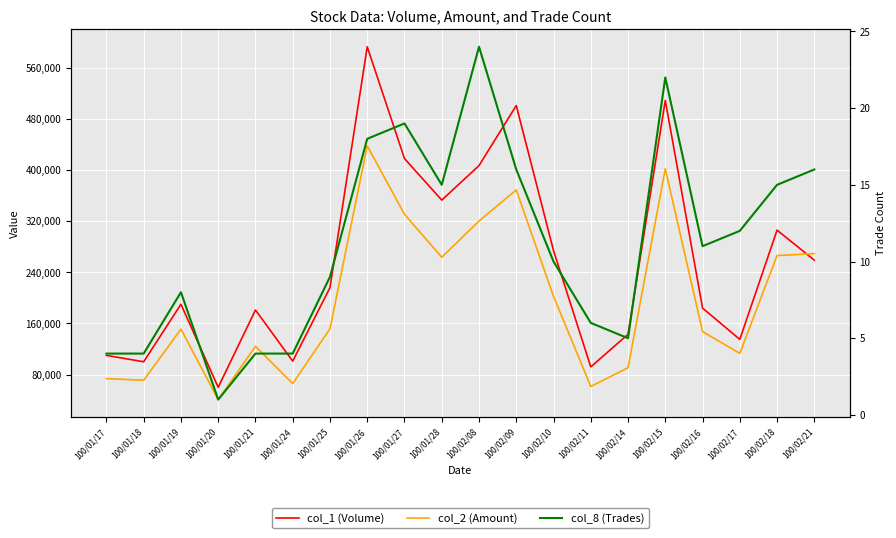

What is the minimum value for col_1 (Volume)?

60000